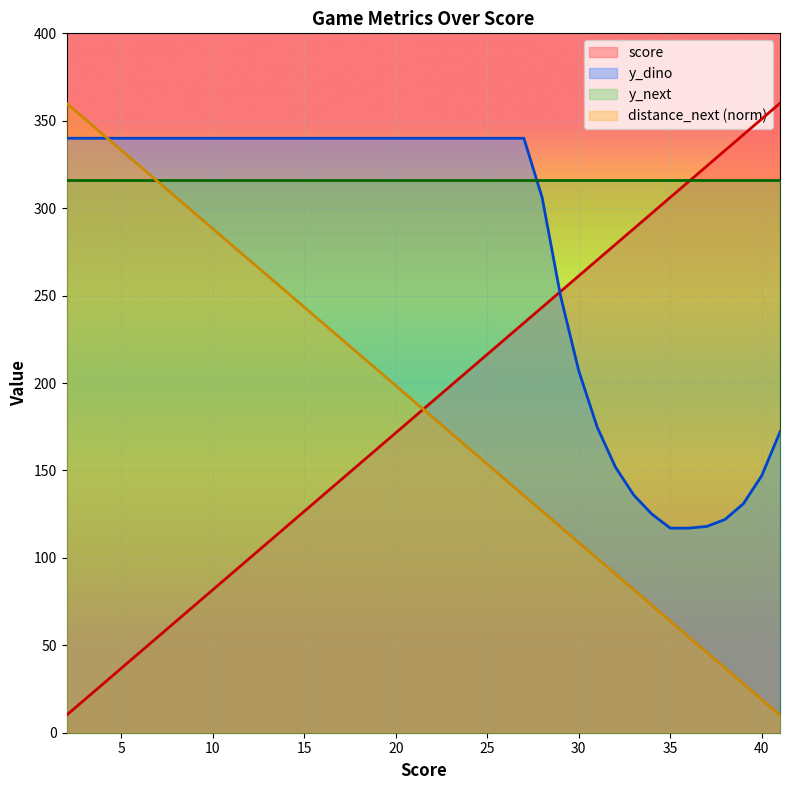

What is the sum of the distance_next values at 29 and 8?

423.8